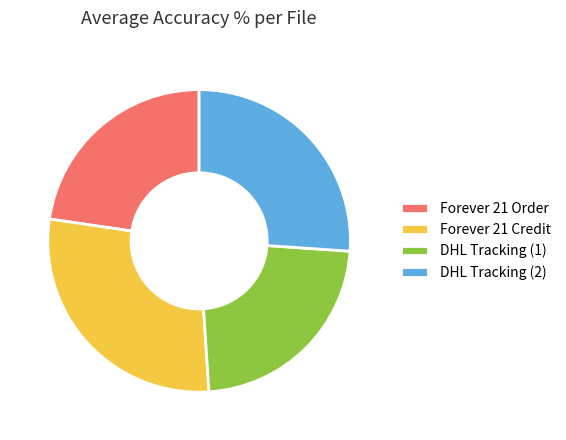

Between Forever 21 Order and DHL Tracking (2), which is larger?

DHL Tracking (2)